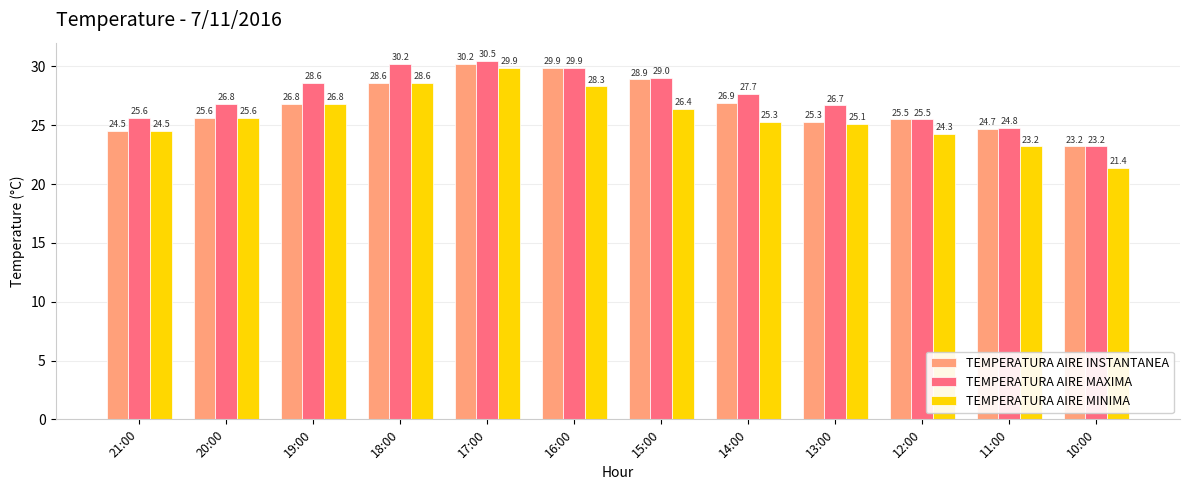

Which series has the largest total across all categories?

TEMPERATURA AIRE MAXIMA